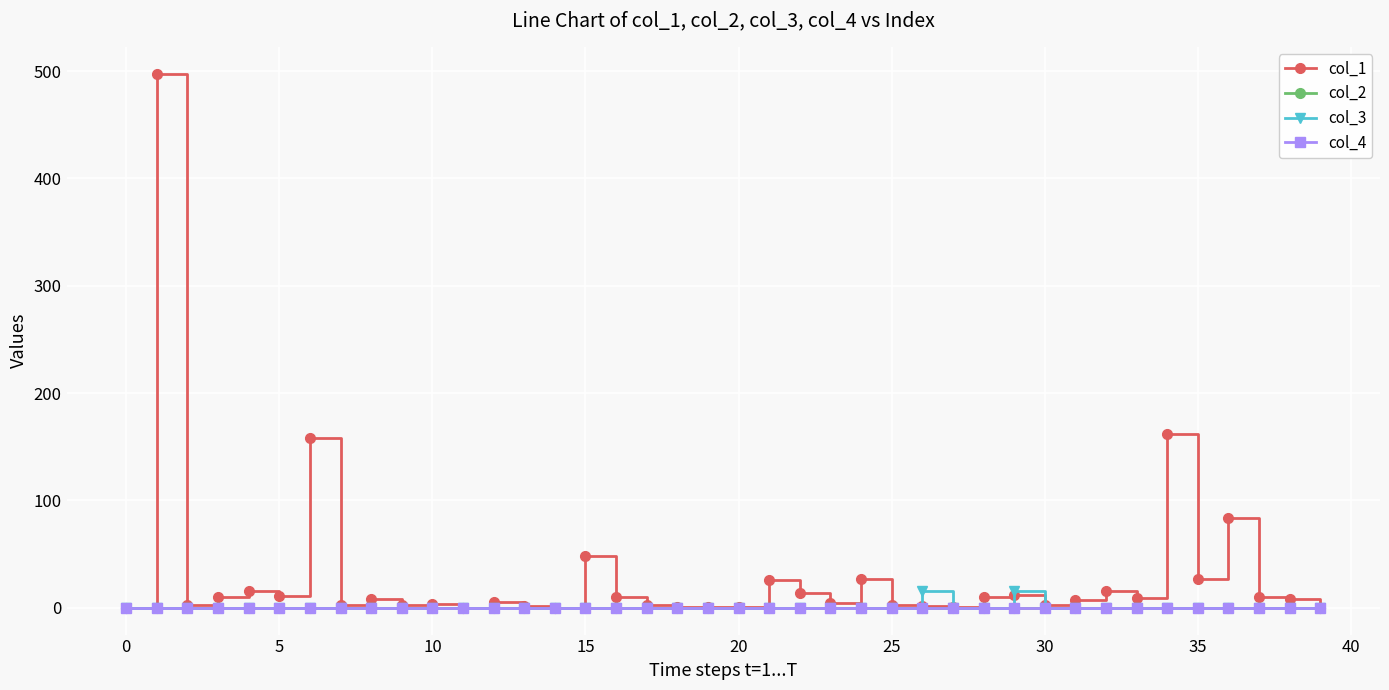

Which series has the largest range (max minus min)?

col_1